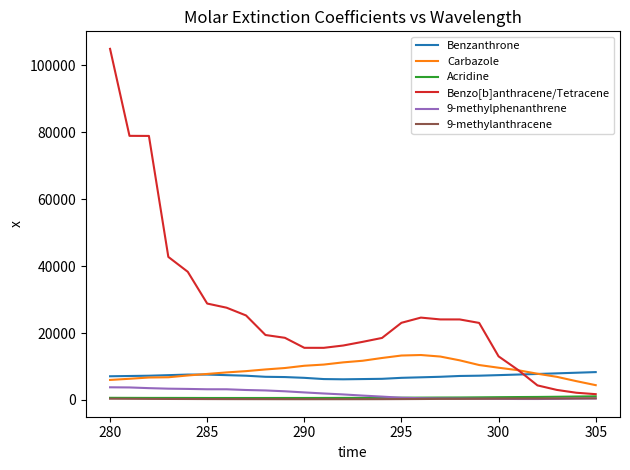

What is the sum of all 9-methylphenanthrene values?

45448